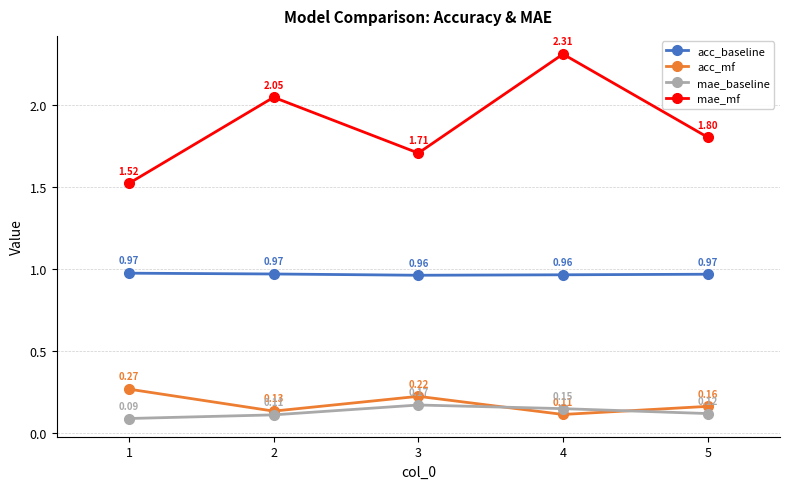

Rank the series at 1 from lowest to highest value.

mae_baseline, acc_mf, acc_baseline, mae_mf